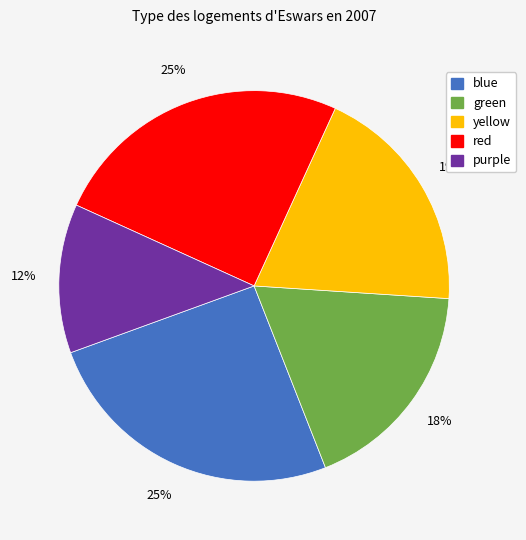

Which category has the smallest portion of the pie?

purple